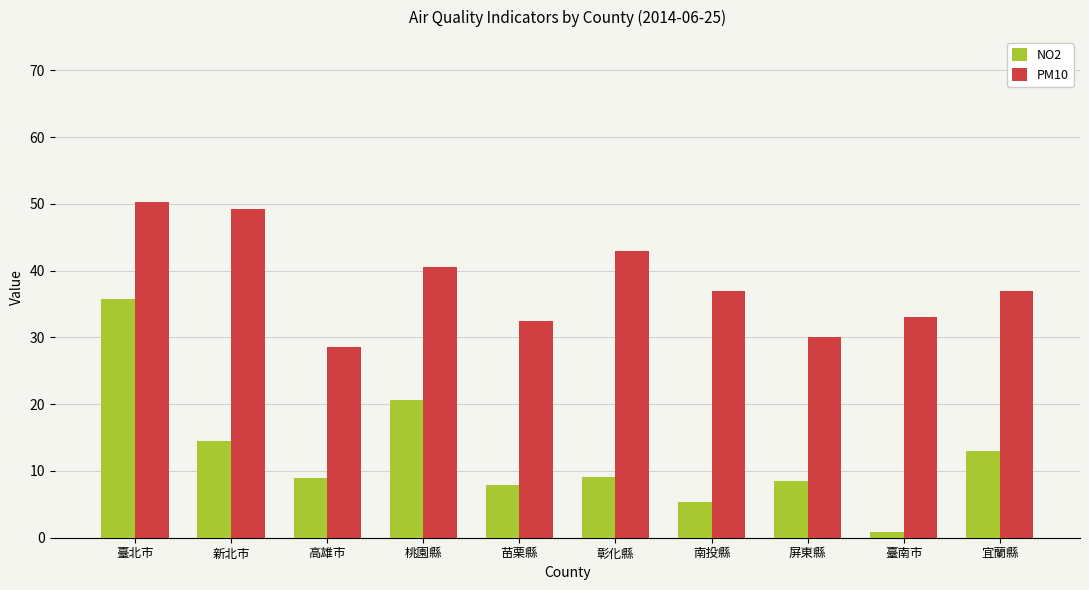

Rank the series by their maximum value, from lowest to highest.

NO2, PM10